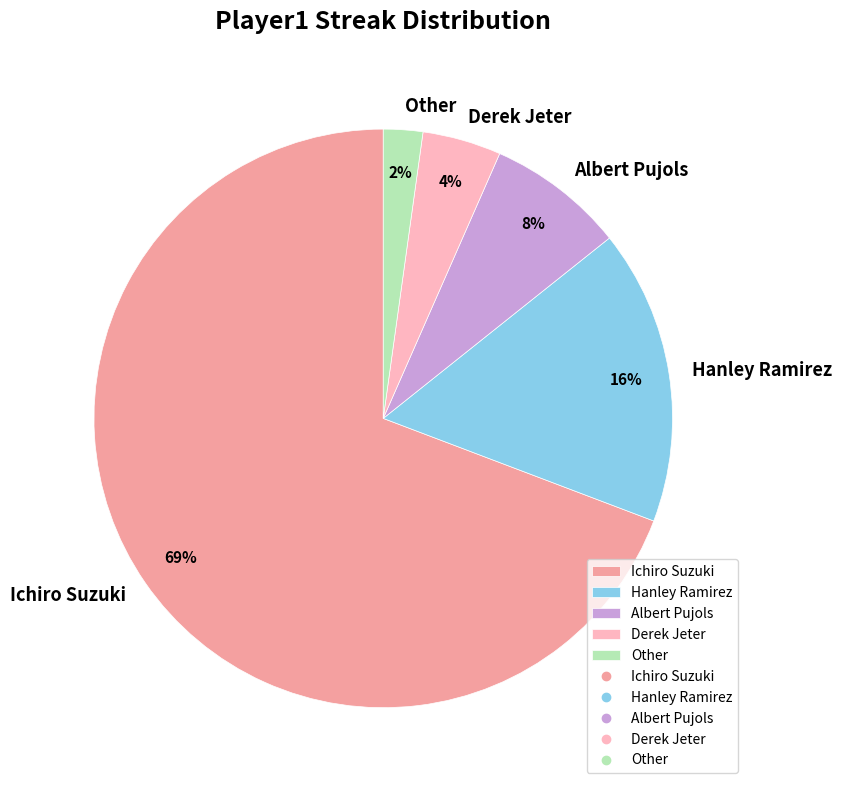

To the nearest percent, what percentage of the pie is Derek Jeter?

4%